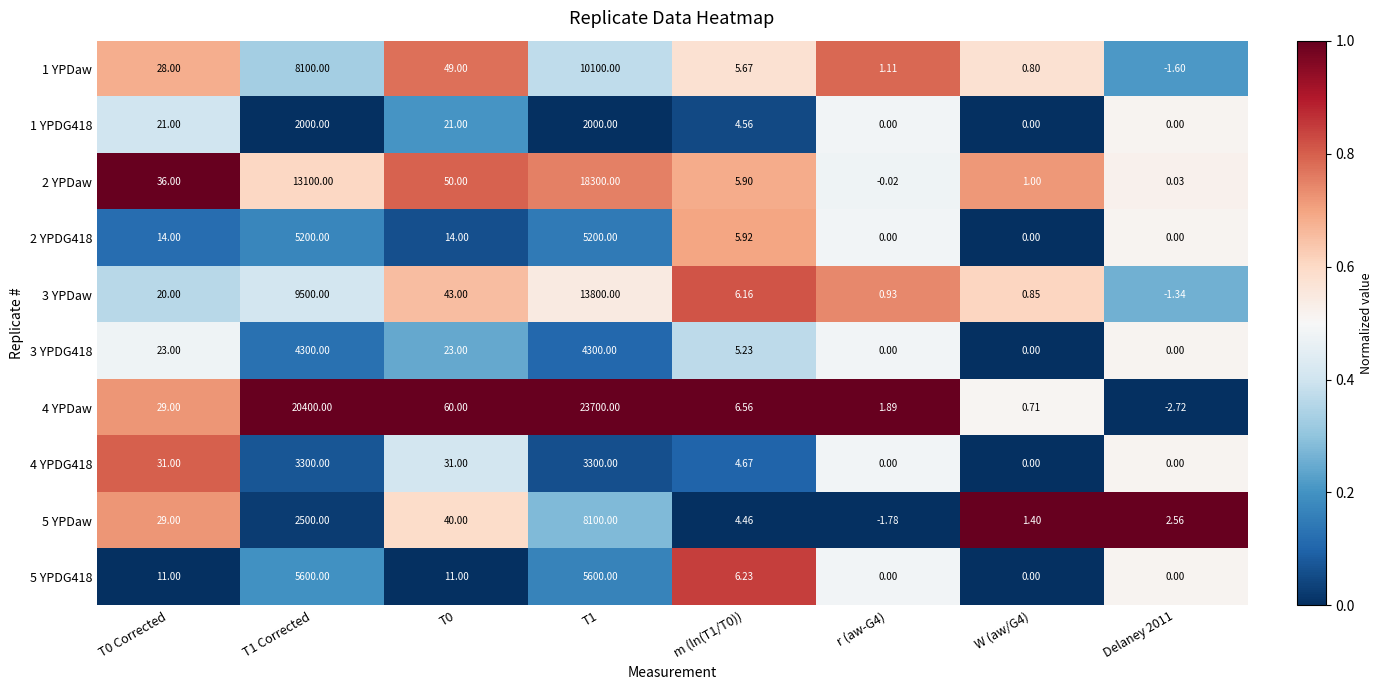

Is the value of 5 YPDG418 at T1 Corrected greater than the value of 3 YPDaw at T1 Corrected?

No